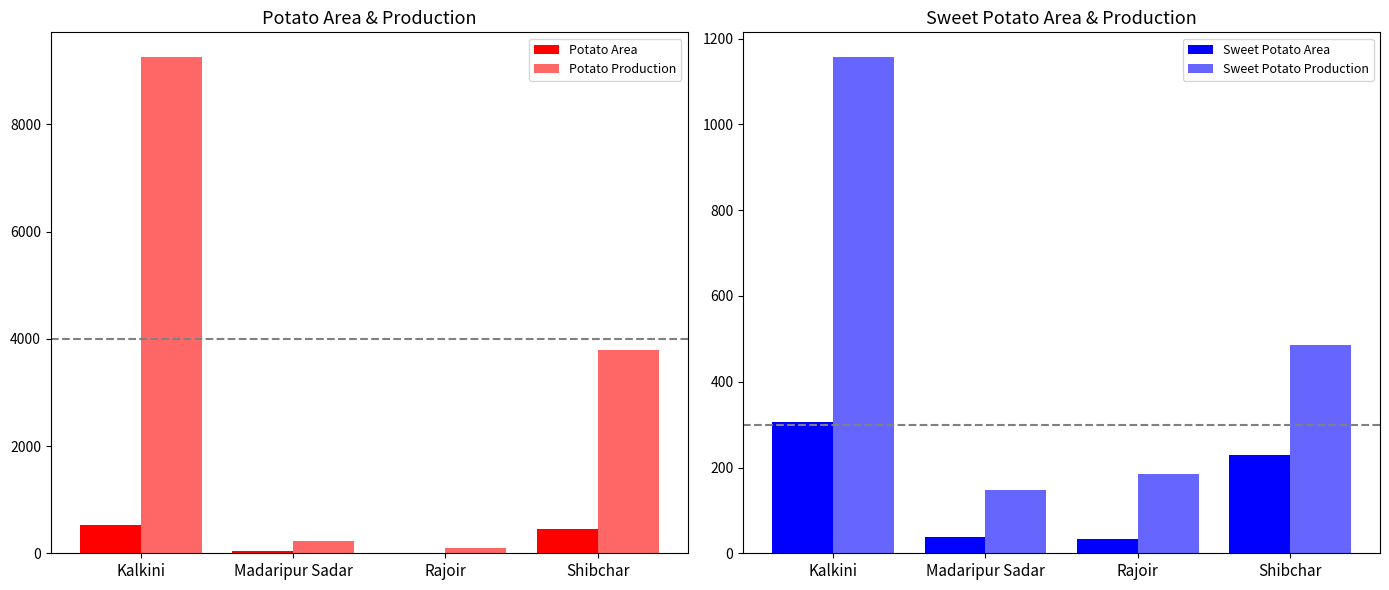

Are the bars grouped side by side (vs. stacked)?

Yes